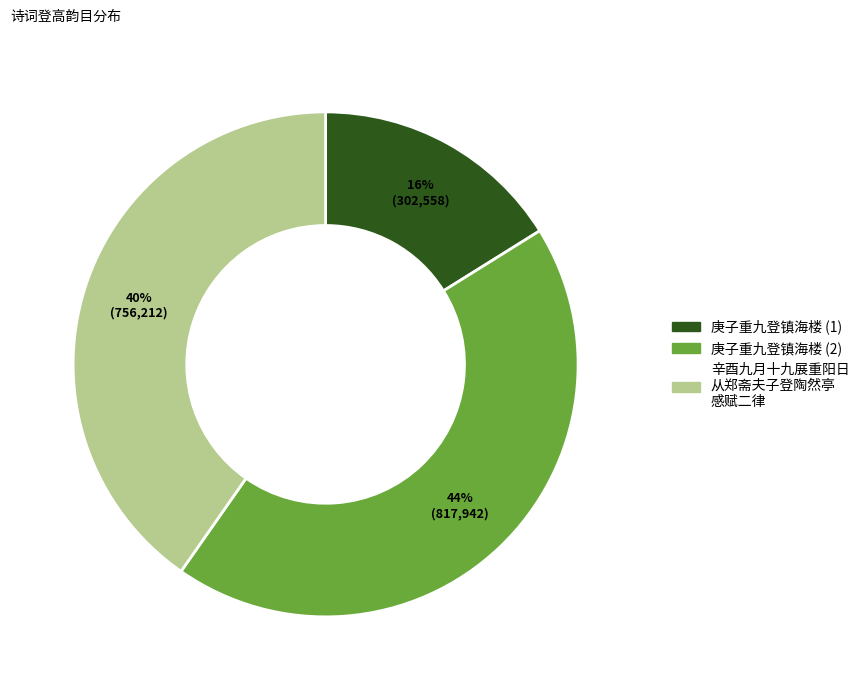

Is there any slice that represents more than half of the pie?

No